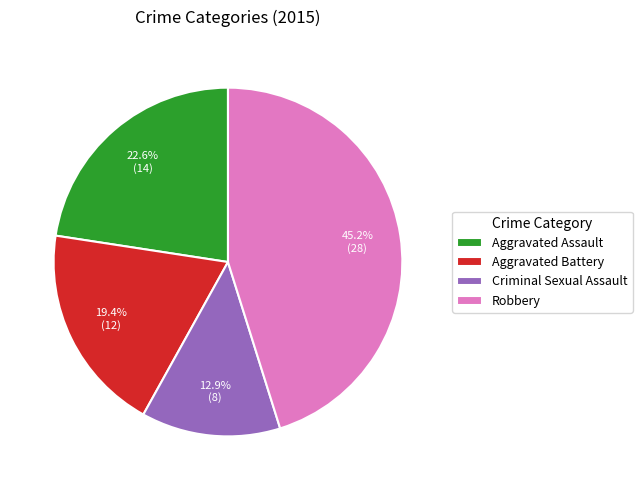

To the nearest percent, what is the difference between the Robbery and Aggravated Assault slice percentages?

23%